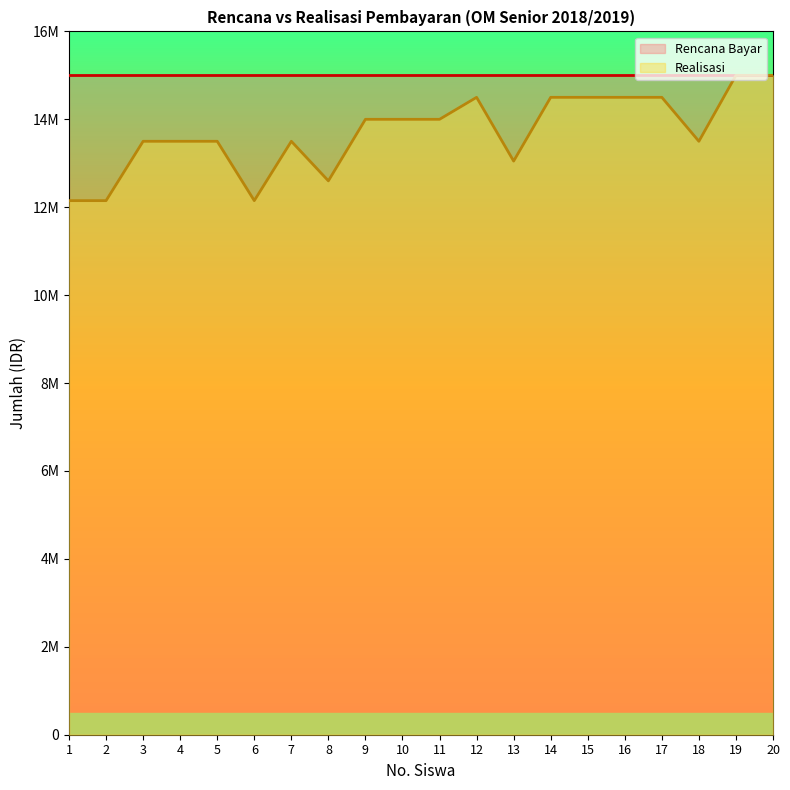

What is the maximum value shown in the chart?

15000000